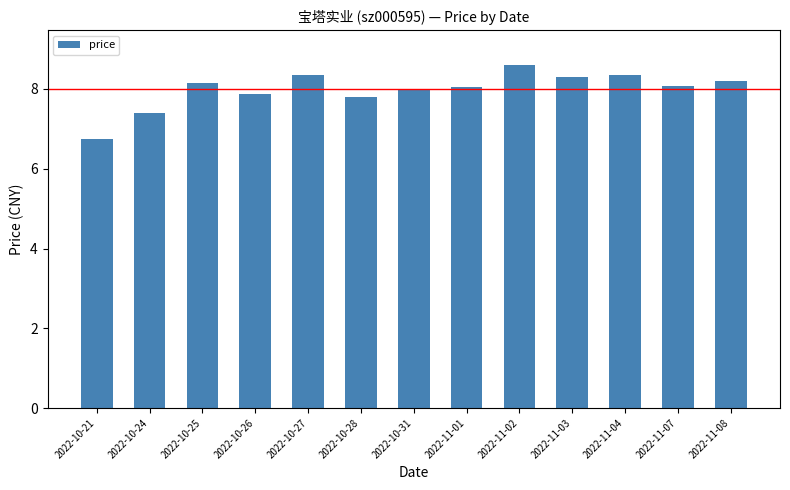

Approximately how many times larger is the value at 2022-10-21 compared to 2022-11-08?

0.8